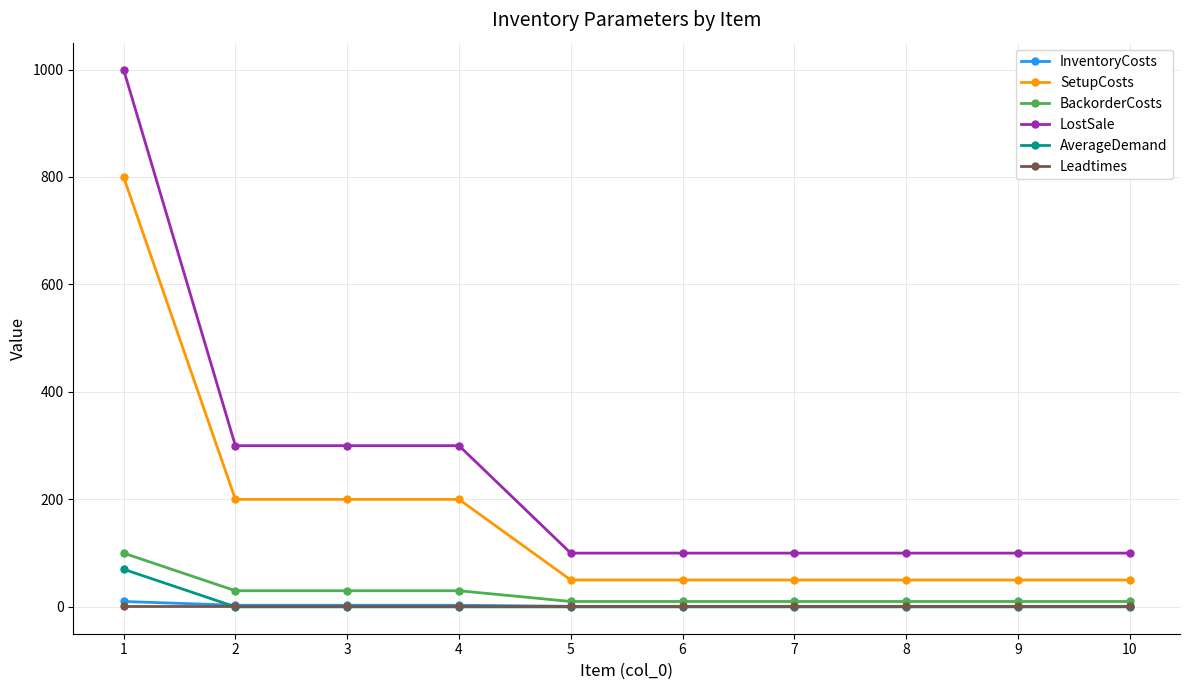

Is the value of InventoryCosts at 10 greater than the value of SetupCosts at 4?

No